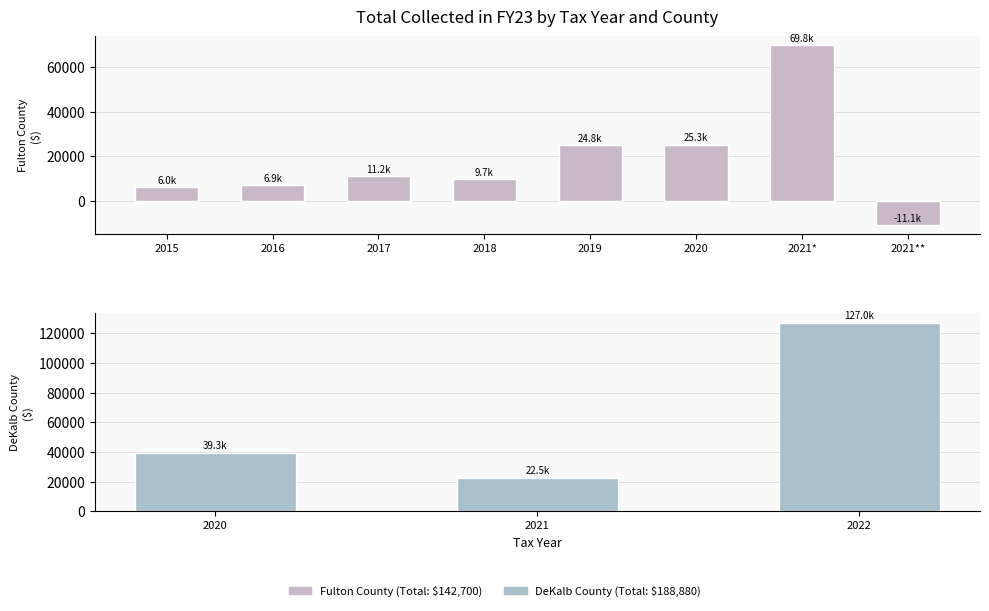

What is the difference between the second highest and second lowest values?

19214.8